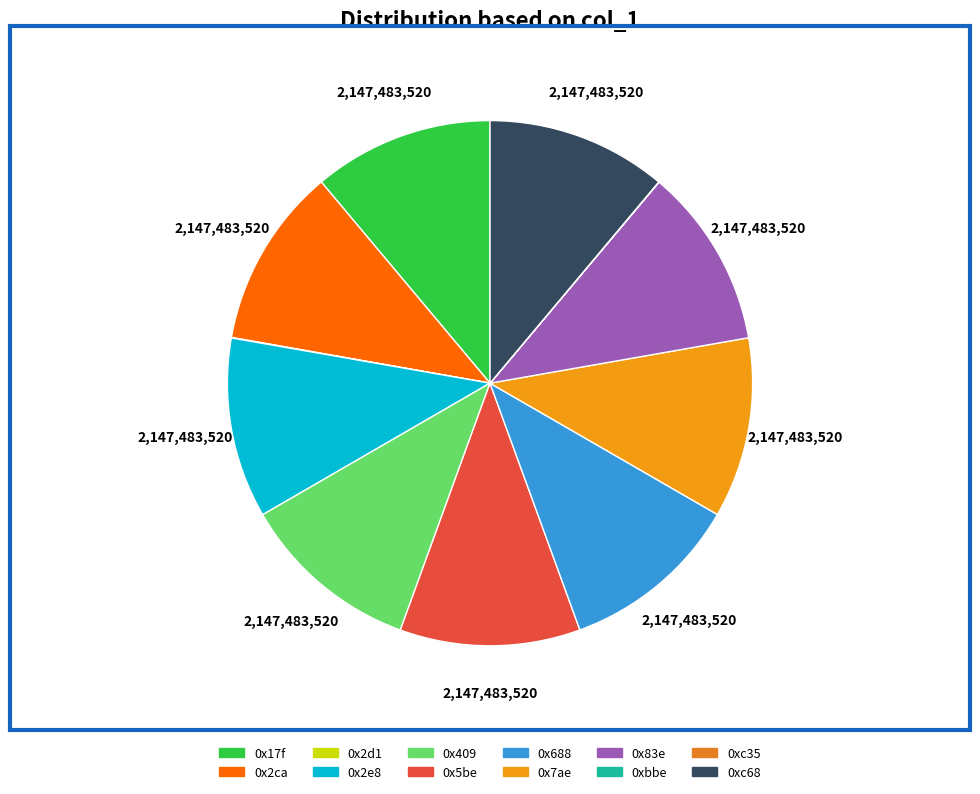

To the nearest percent, what portion does 0x83e represent?

11%